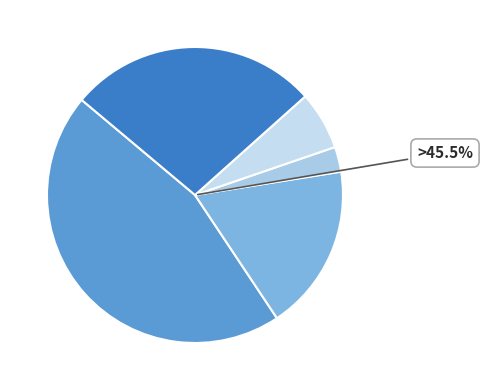

Which category has the smallest portion of the pie?

2